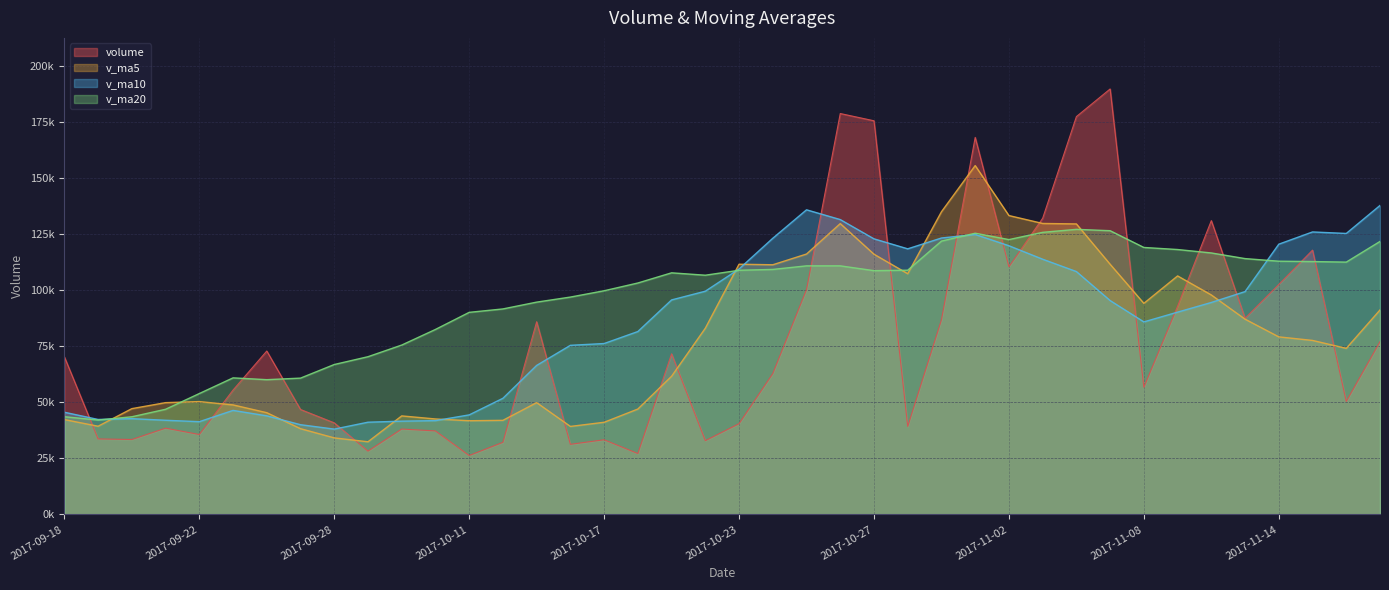

What is the label of the 31st point from the right?

2017-09-29